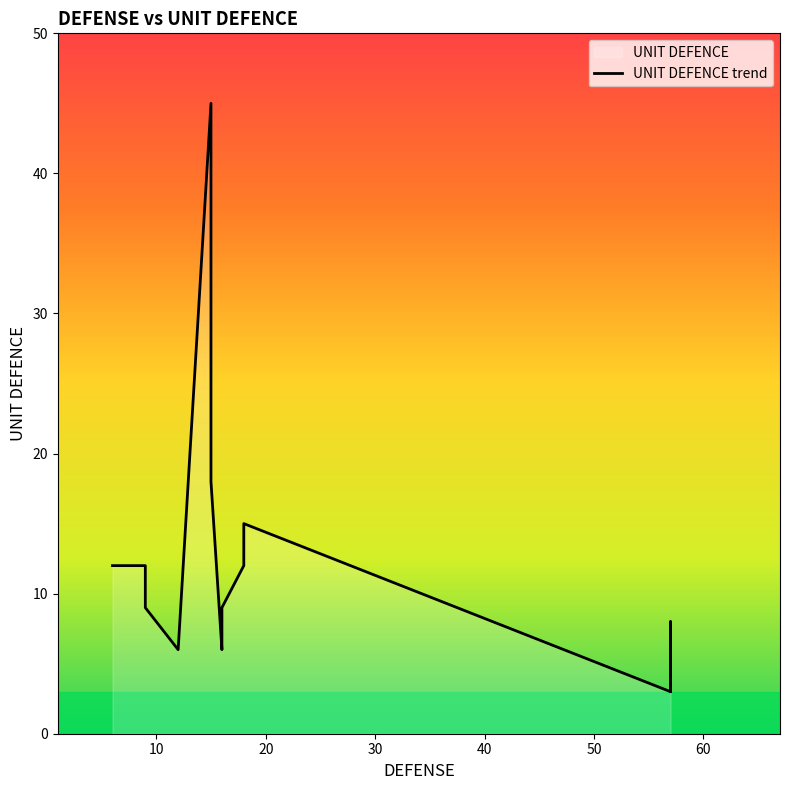

Reading left to right, list all the values displayed in this chart.

6=12	9=12	9=9	12=6	15=45	15=18	16=6	16=9	18=12	18=15	57=3	57=5	57=5	57=8	57=3	57=5